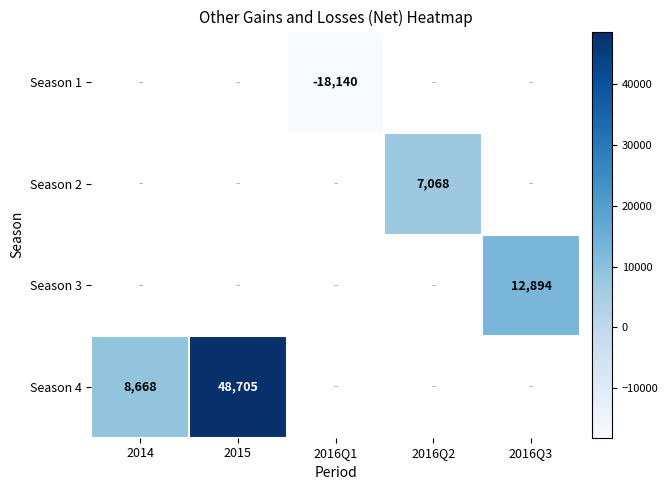

Which label corresponds to the smallest value in the chart?

2016Q1